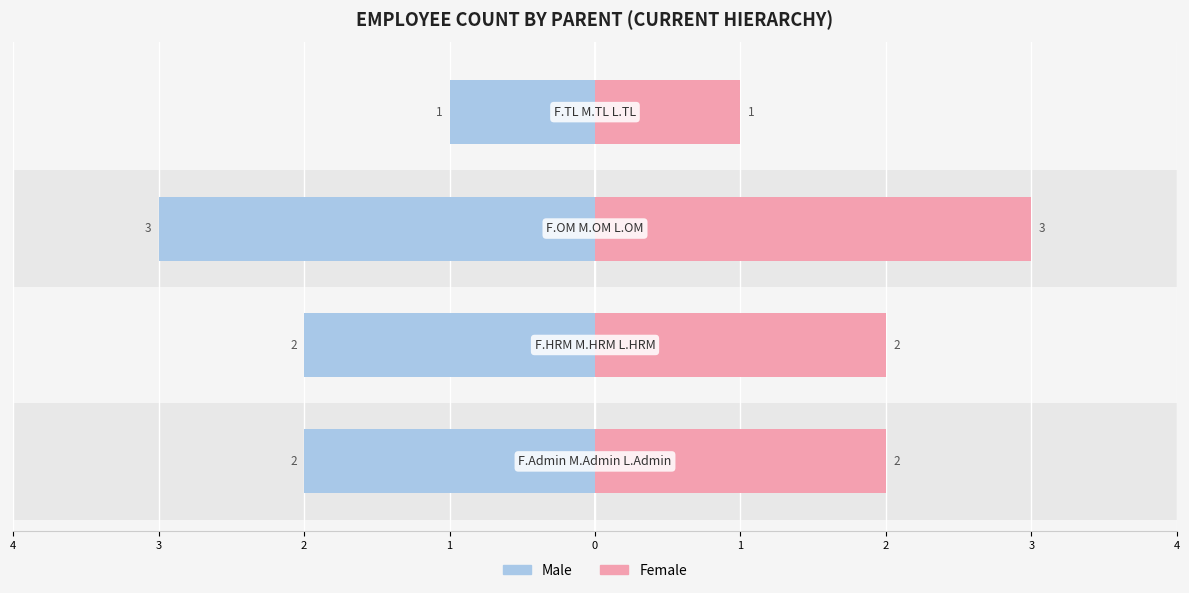

Between 3 and 2, which series saw the biggest shift?

Male